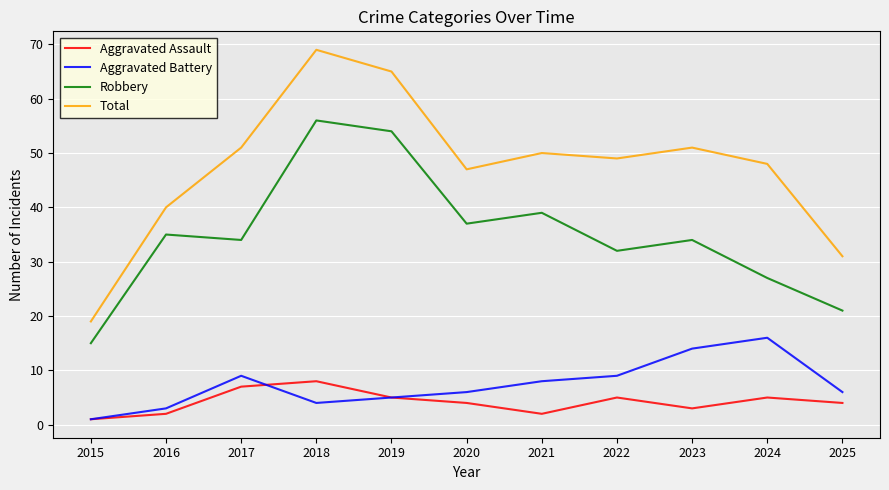

At which category is the sum across all series the highest?

2018